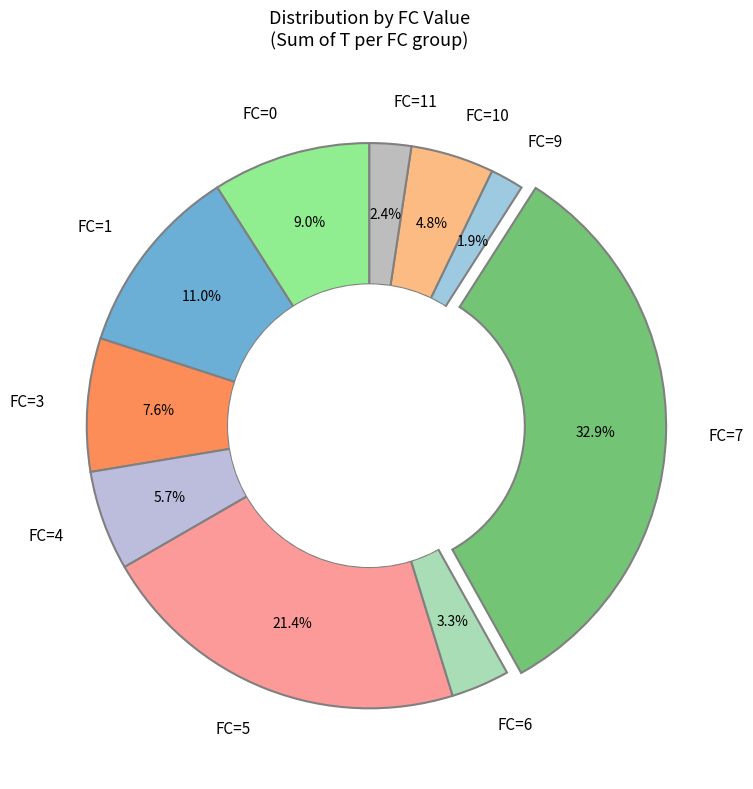

Does any single category account for the majority?

No